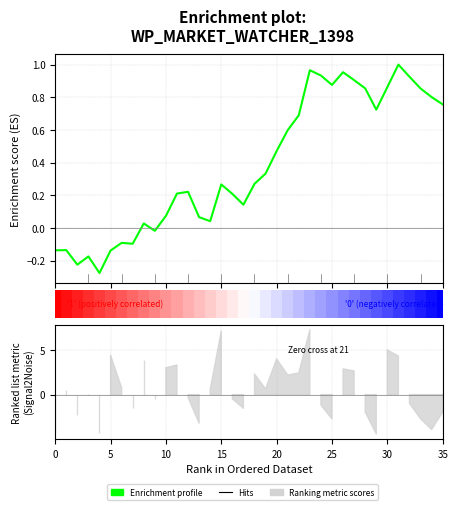

How many bars are there in total?

36